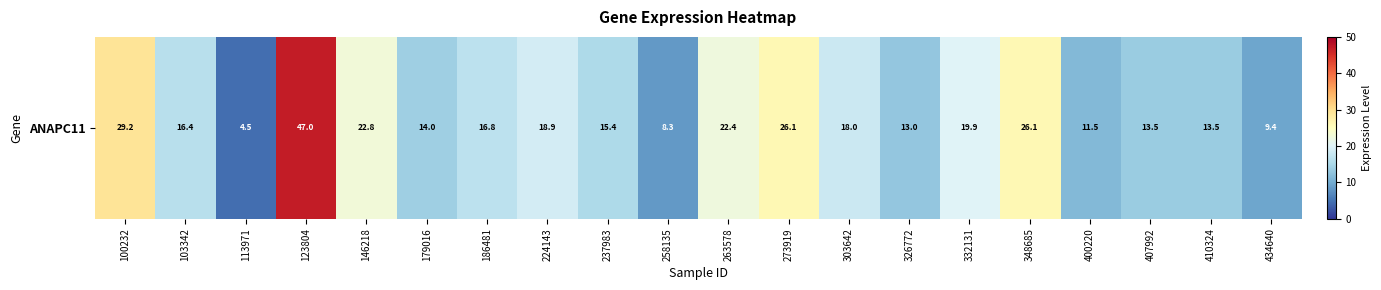

What is the approximate value at 224143?

18.9